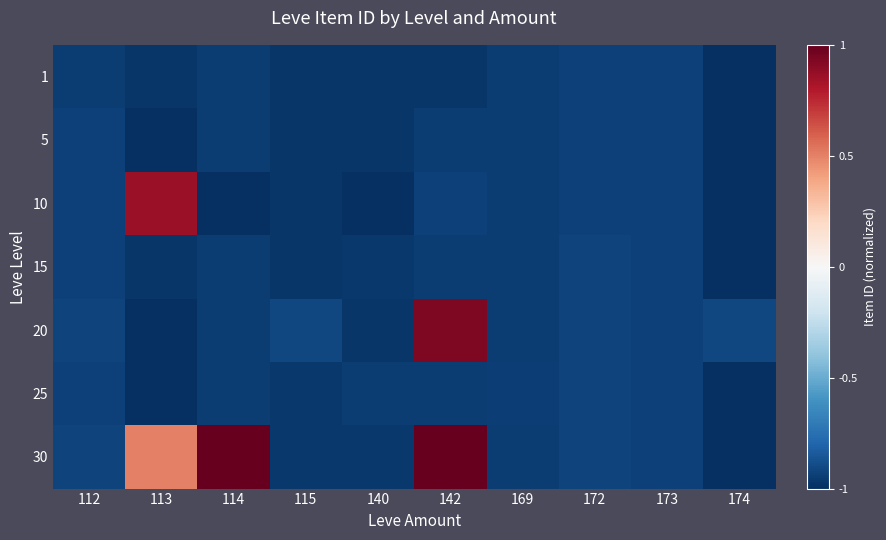

At which label does 1 reach its minimum?

174